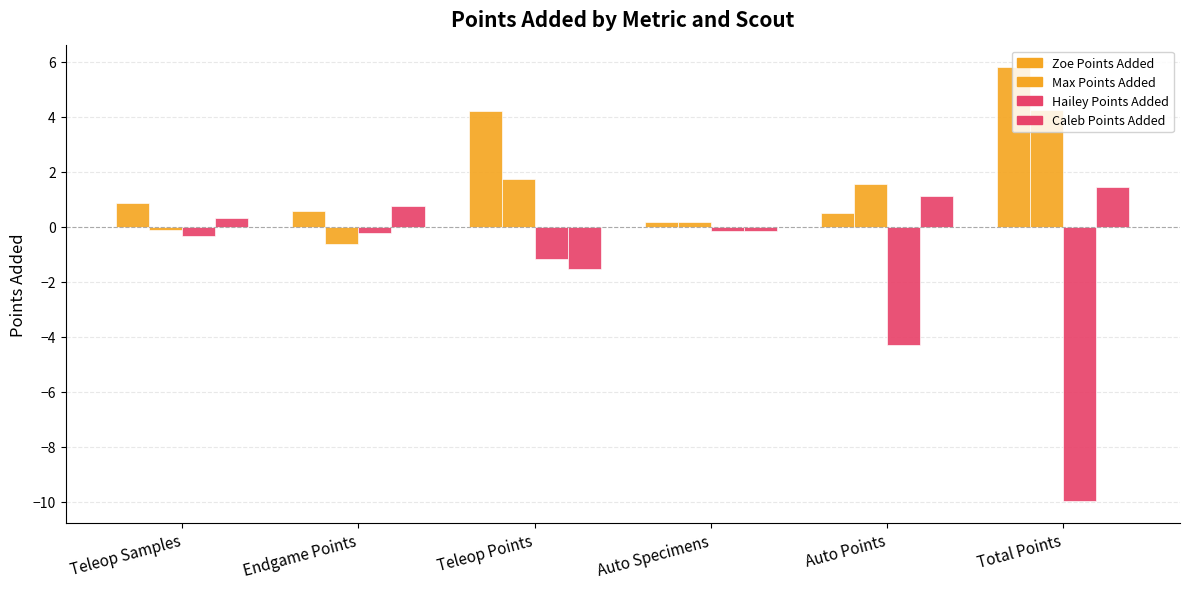

Which has a higher value, Auto Specimens or Teleop Points?

Teleop Points